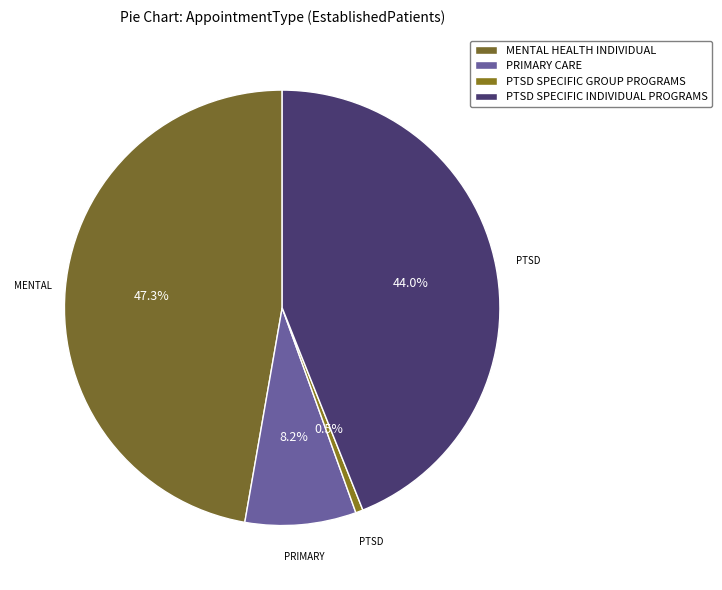

How many segments does this pie chart have?

4